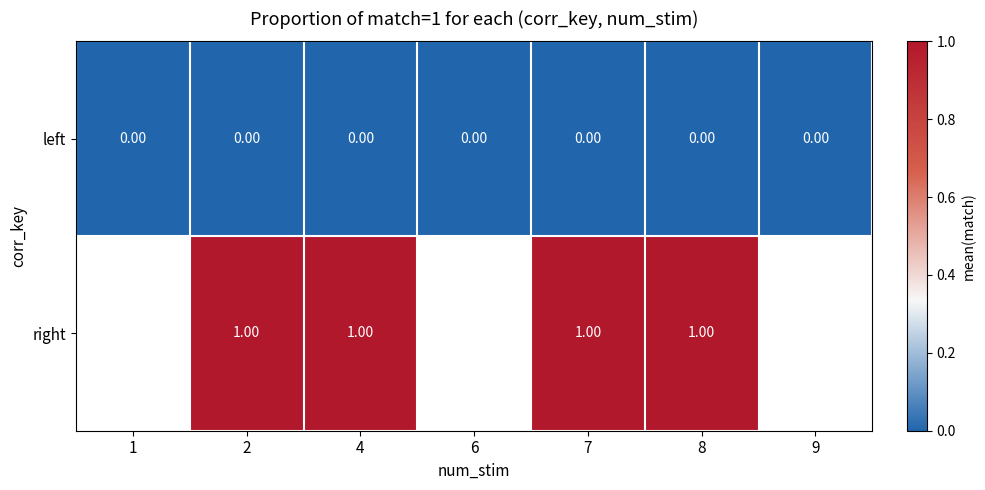

At which category does the chart reach its peak across all series?

2